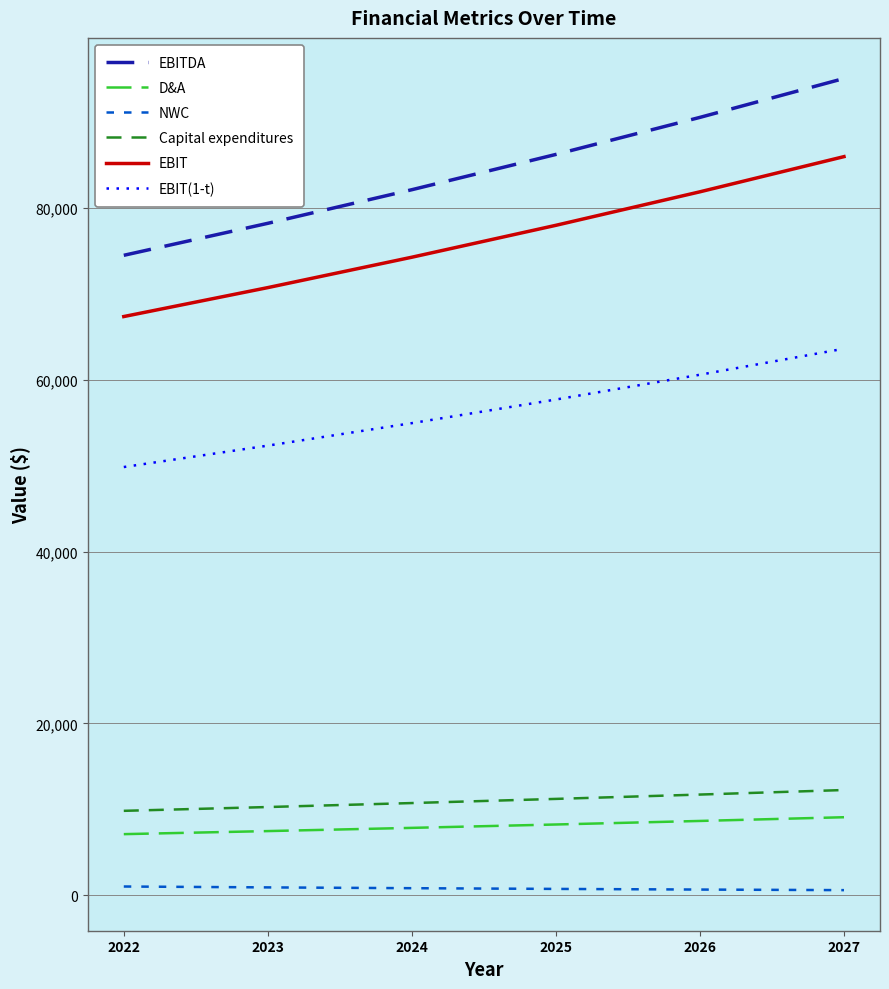

True or false: Capital expenditures and D&A cross at least once.

False